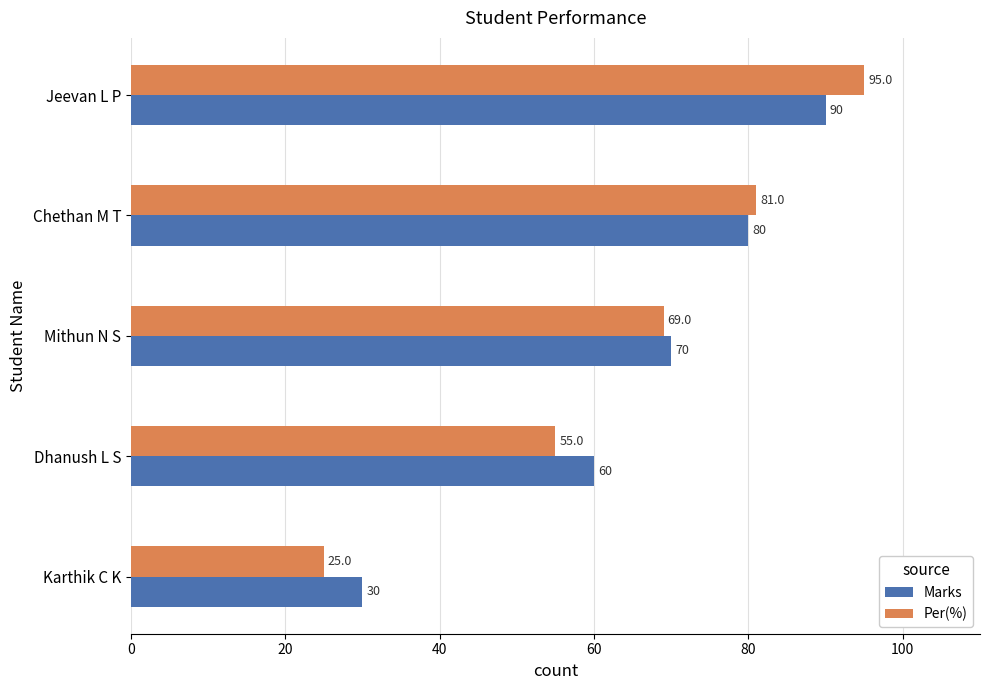

At which category is the sum across all series the highest?

Jeevan L P